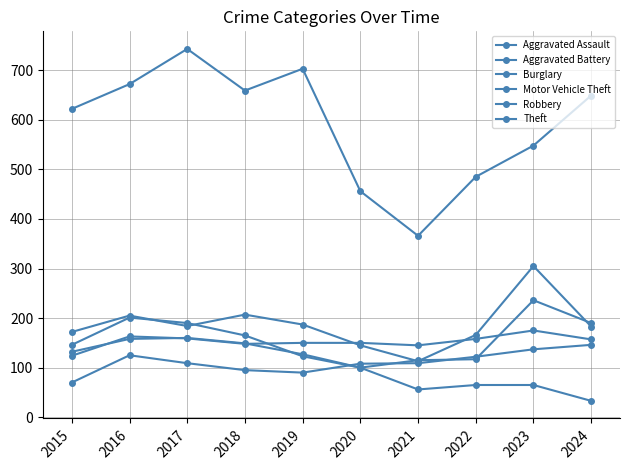

How many interior local valleys does the Aggravated Battery series have?

2